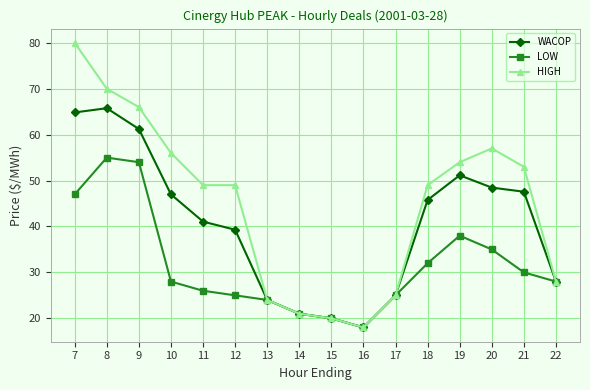

At which category does the chart reach its minimum across all series?

16